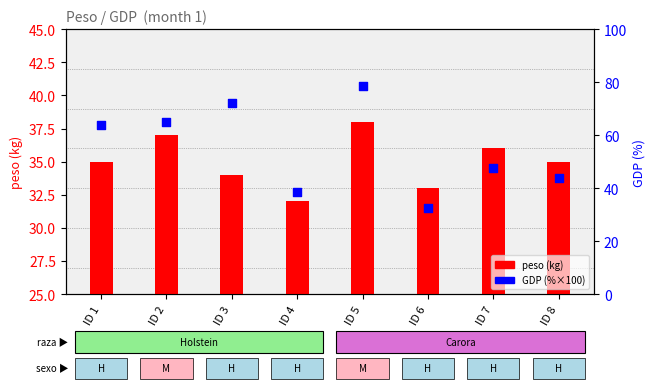

At how many categories does at least one series exceed 41?

6